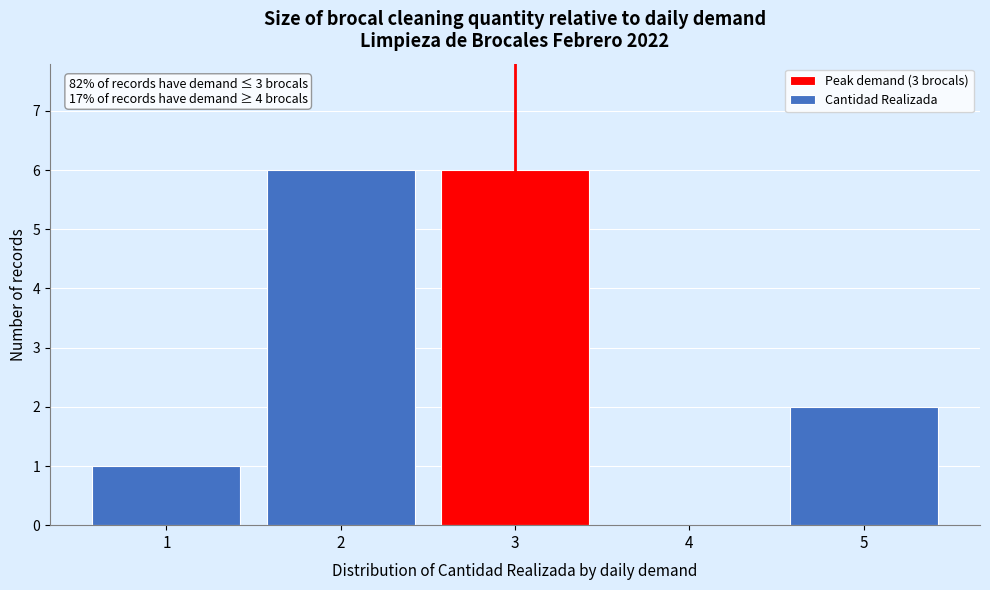

Reading left to right, what are all the values shown in this chart?

1=1	2=6	3=6	4=0	5=2